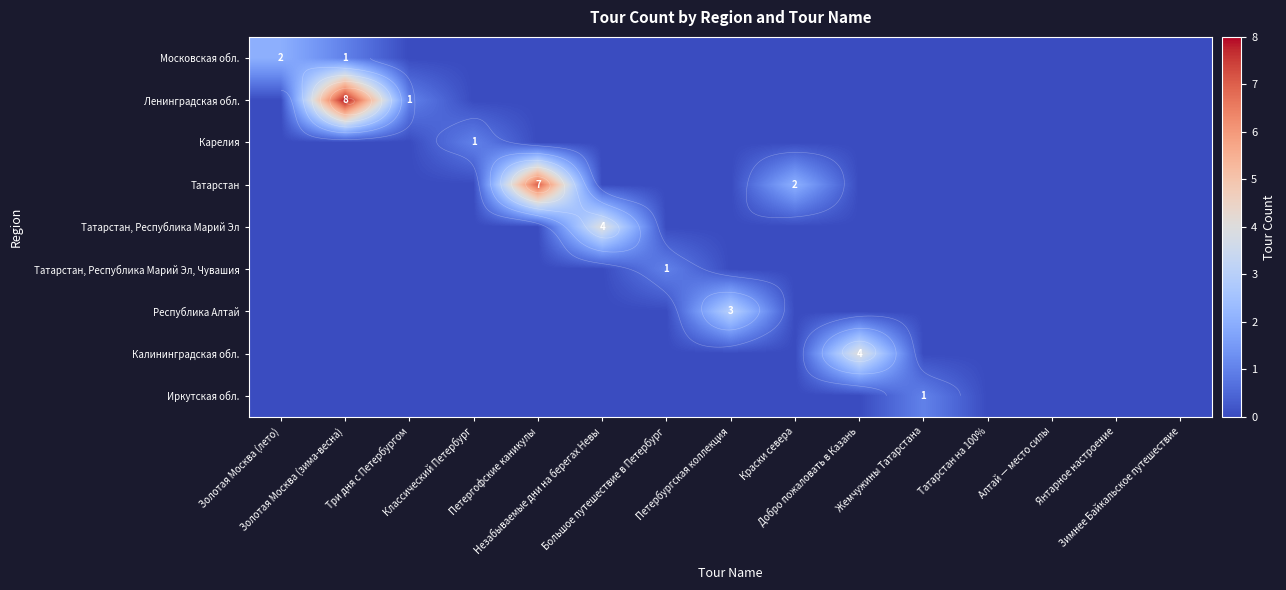

How many series are shown in this chart?

9